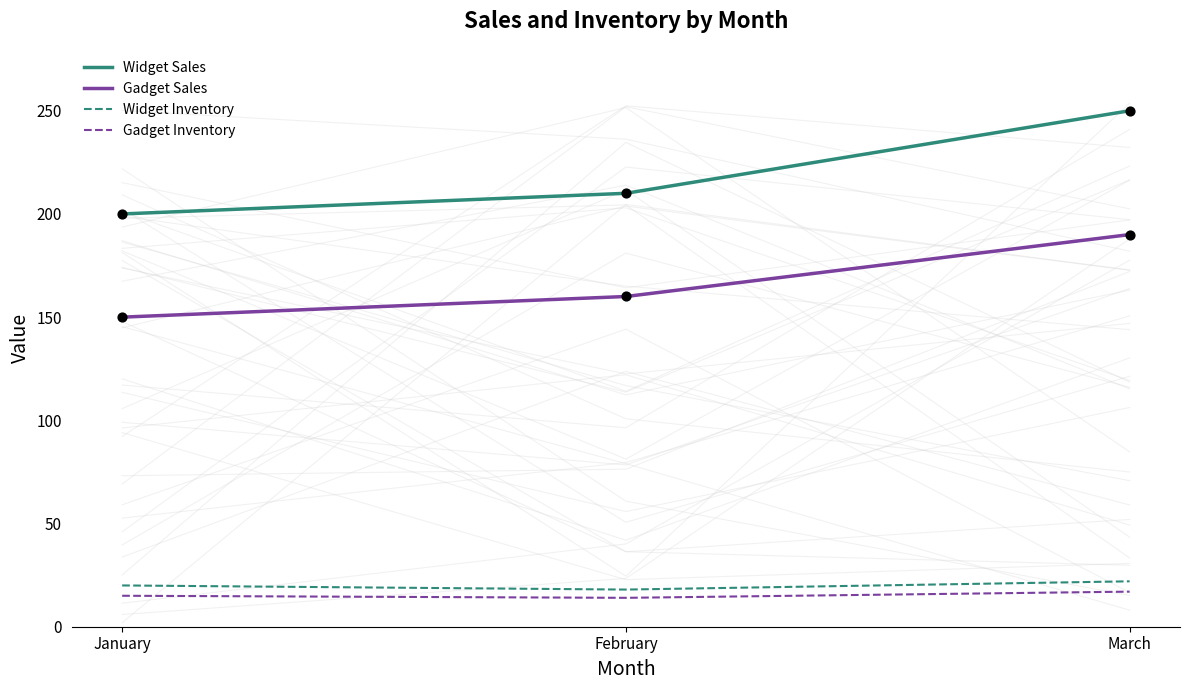

What are all the series names shown in the legend?

Widget Sales, Gadget Sales, Widget Inventory, Gadget Inventory